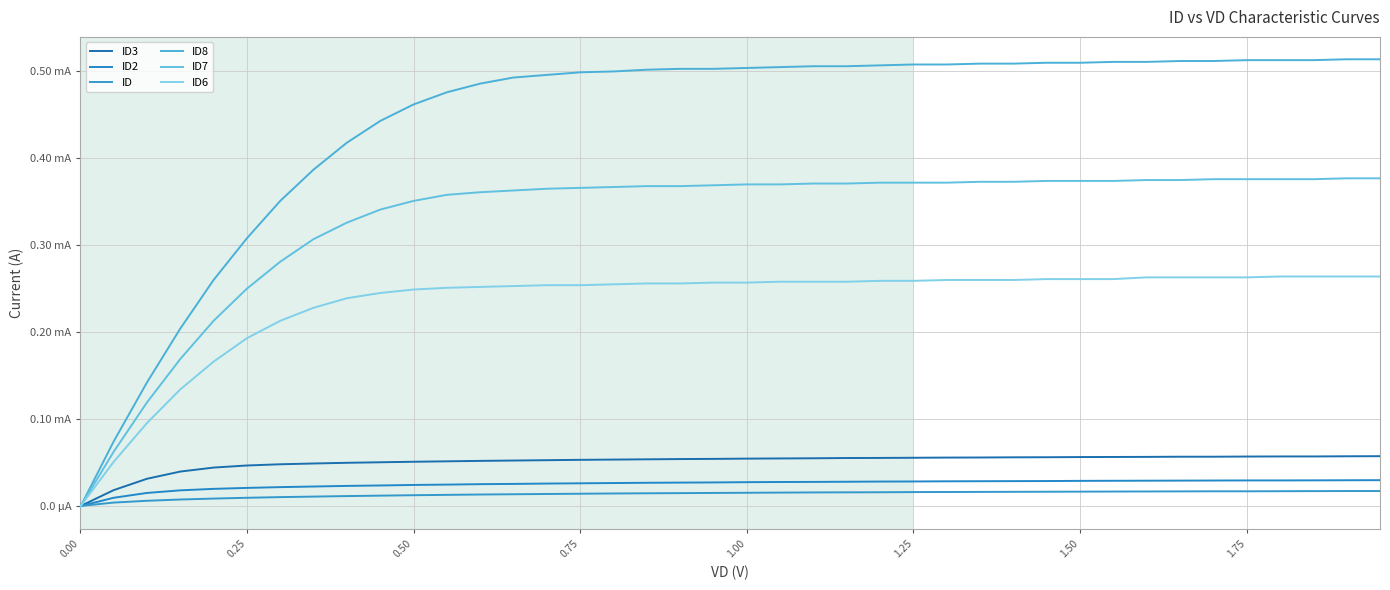

Does the chart have visible grid lines?

Yes